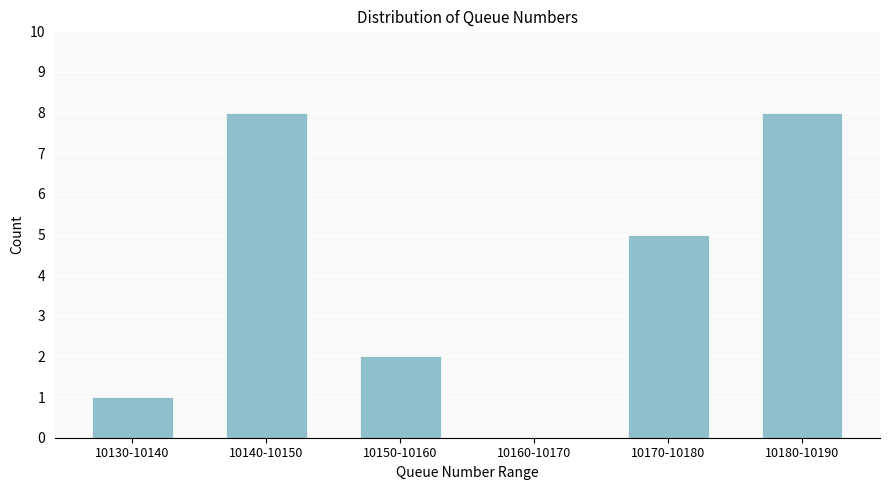

Reading right to left, what are all the values shown in this chart?

10180-10190=8	10170-10180=5	10160-10170=0	10150-10160=2	10140-10150=8	10130-10140=1